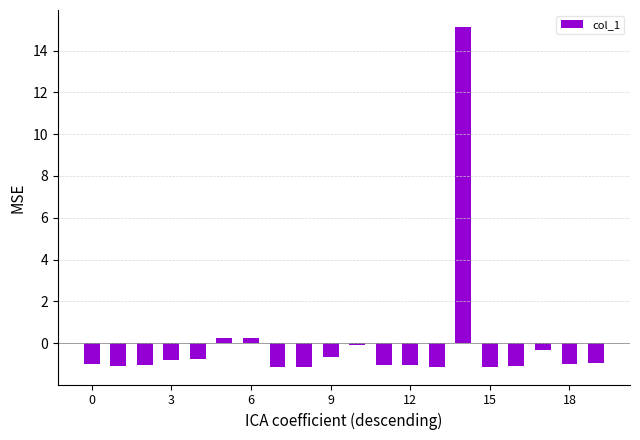

How many data points are above 0?

3